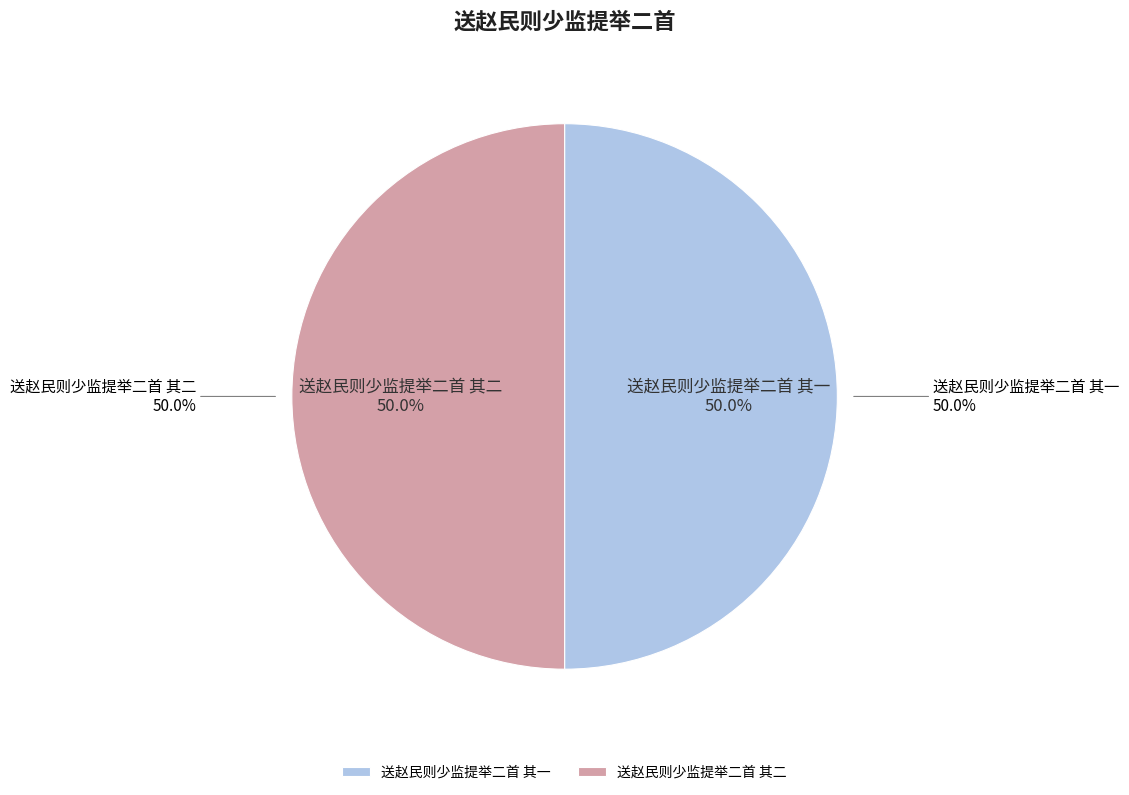

To the nearest percent, what portion does 送赵民则少监提举二首 其二 represent?

50%